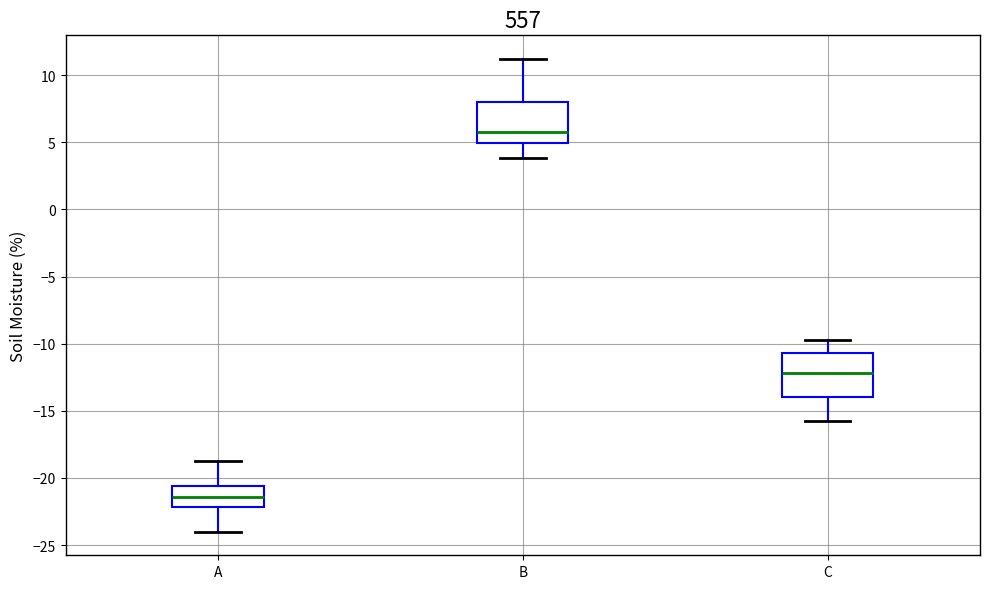

Reading left to right, read every box against the y-axis: the position of its median line, the range the box covers, and the ends of its whiskers. The values are not printed on the chart, so give them approximately, as read against the axis.

A: median -21.5, box -22.0 to -20.5, whiskers -24.0 to -19.0
B: median 6.0, box 5.0 to 8.0, whiskers 4.0 to 11.0
C: median -12.0, box -14.0 to -10.5, whiskers -16.0 to -10.0